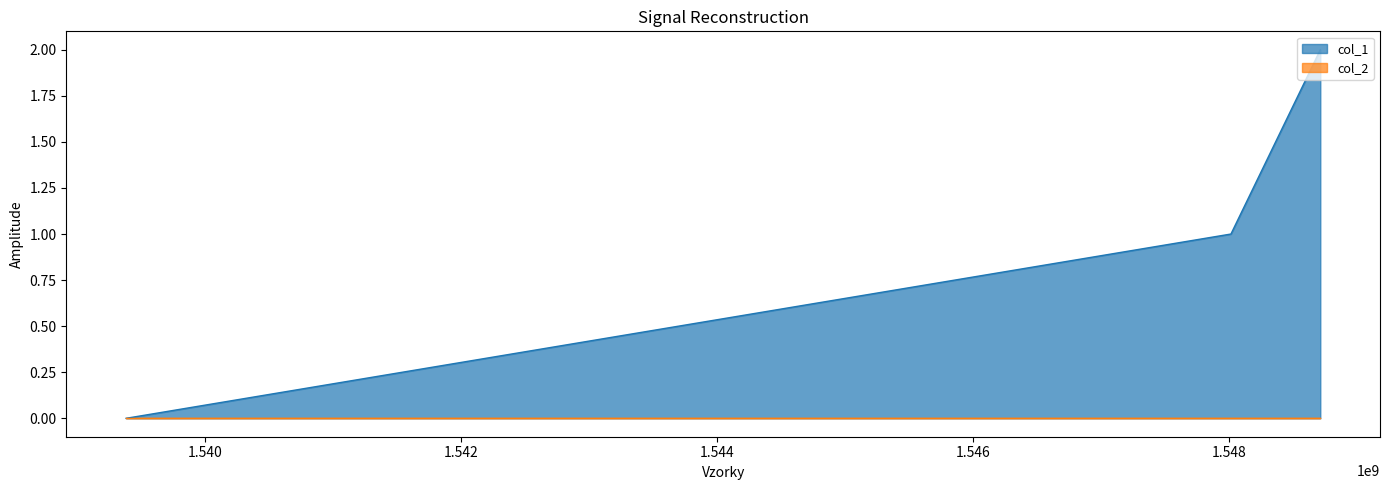

What is the change in value from 1548018091 to 1548716490?

+1